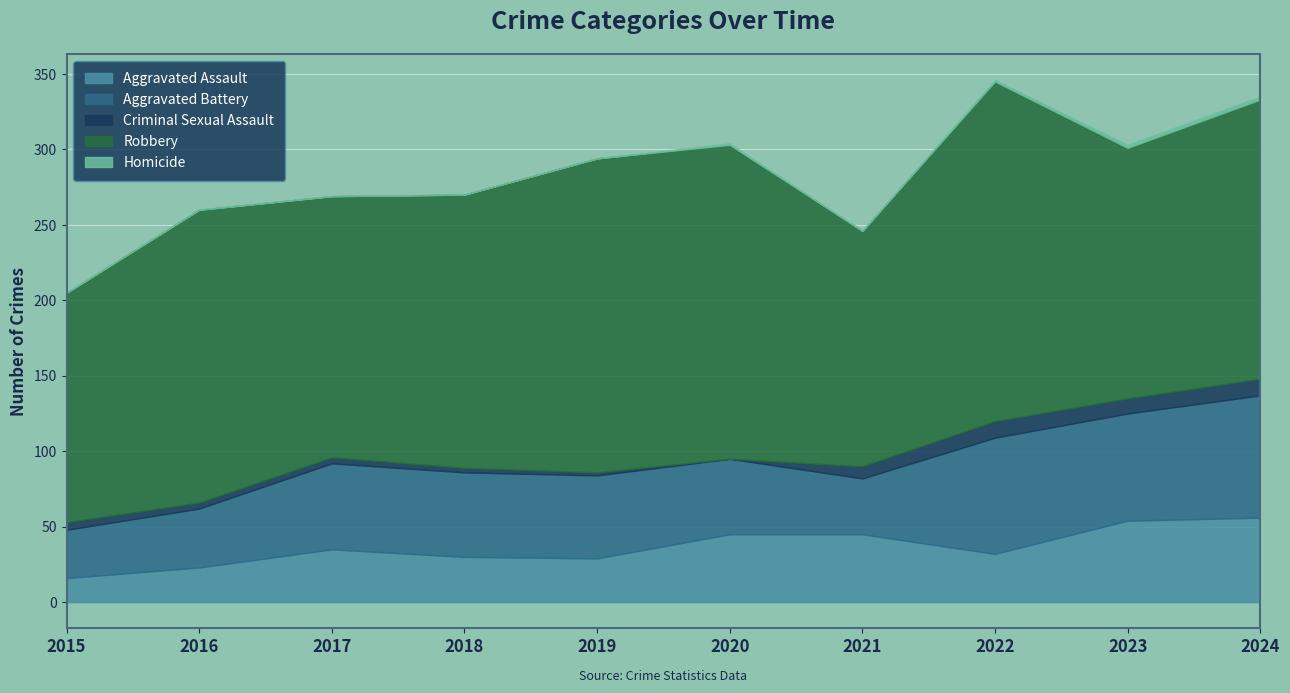

What is the difference between the Homicide values at 2019 and 2024?

2